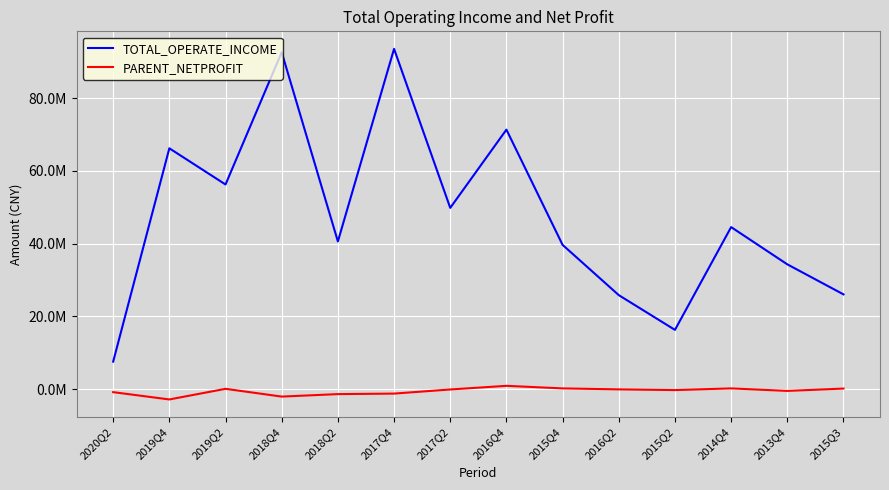

Which series has the widest spread of values?

TOTAL_OPERATE_INCOME